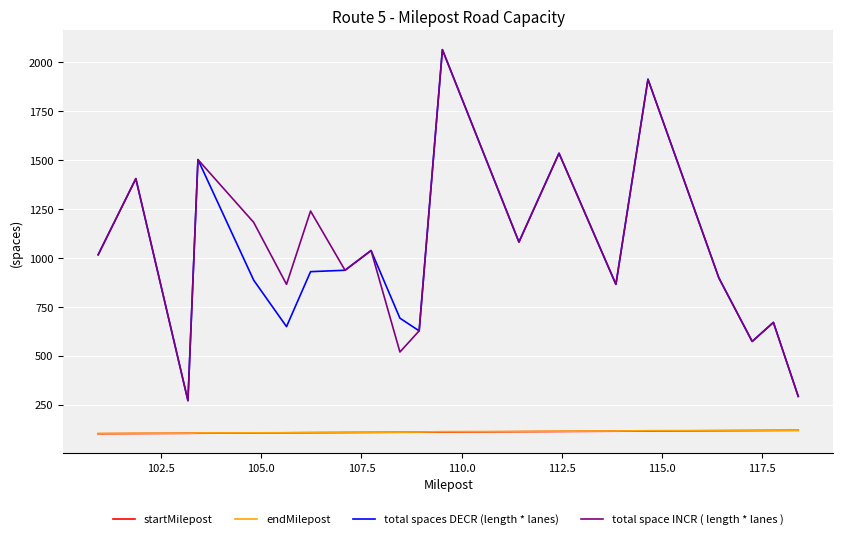

What is the smallest value displayed?

100.9